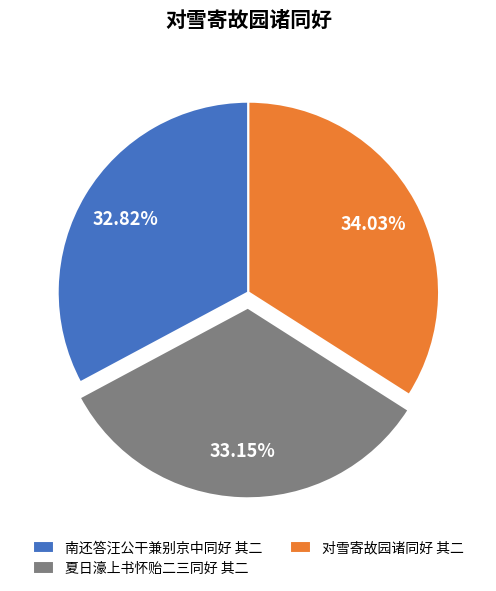

How many slices are in this pie chart?

3